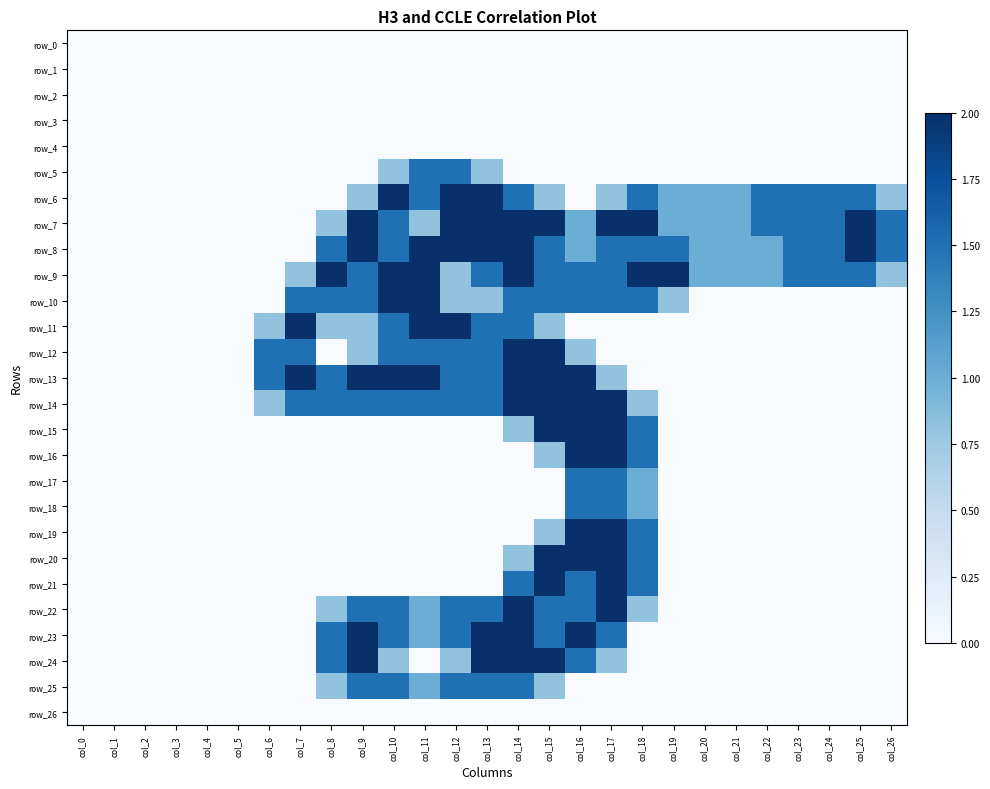

At how many categories does at least one series exceed 1?

19